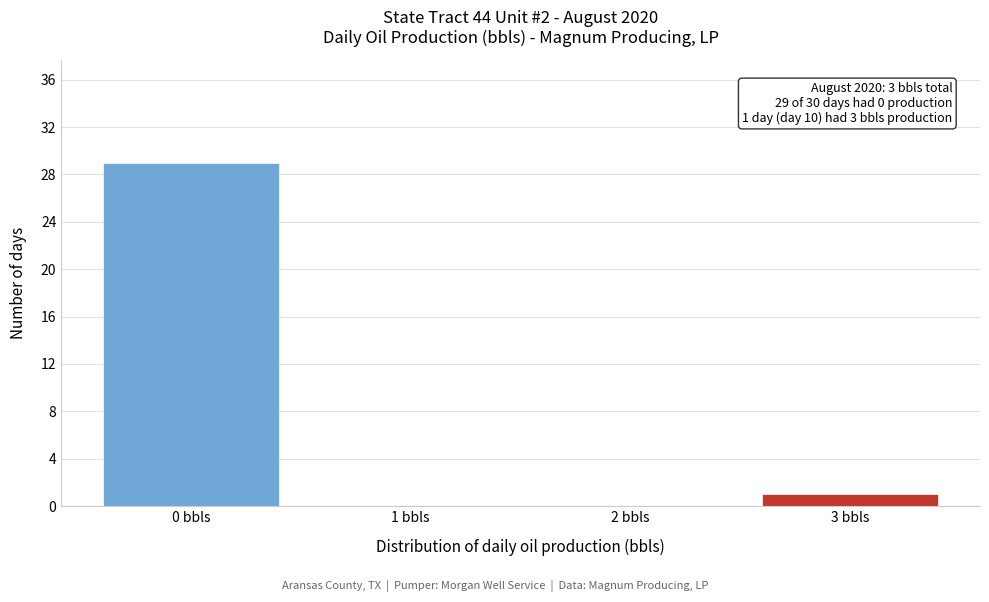

Reading left to right, transcribe all the data shown in this chart.

0 bbls=29	1 bbls=0	2 bbls=0	3 bbls=1